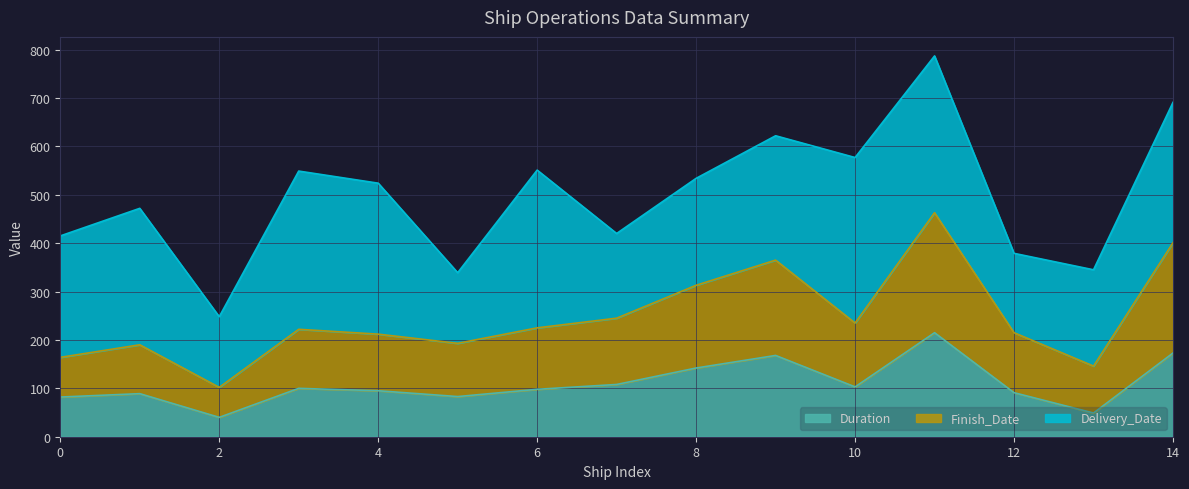

Does the chart display data point markers on the line(s)?

No